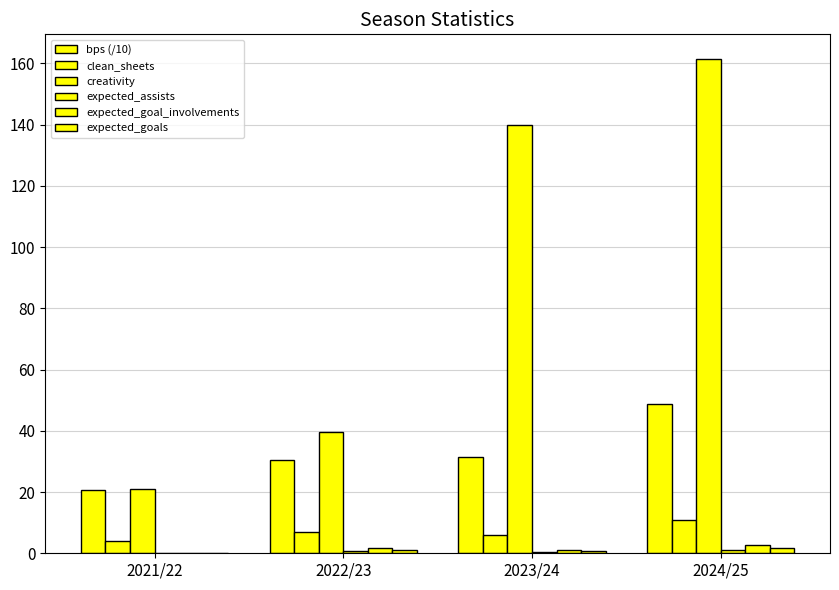

Are the bars grouped side by side (vs. stacked)?

Yes